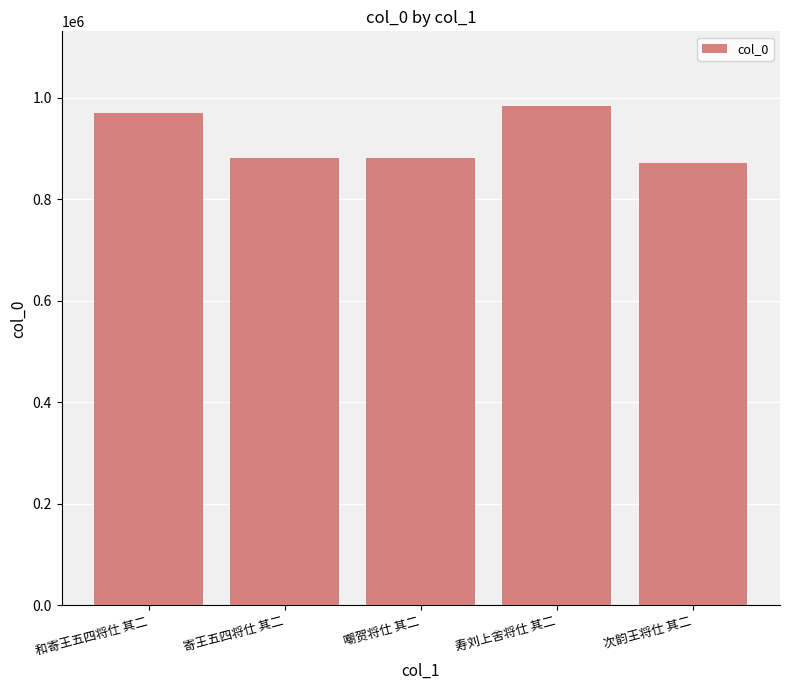

What is the change in value from 寿刘上舍将仕 其二 to 次韵王将仕 其二?

-112423